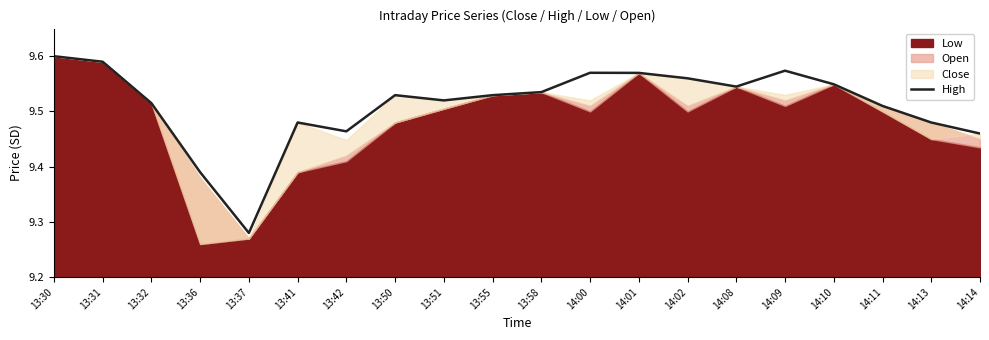

What value does the data have at 14:08?

9.5